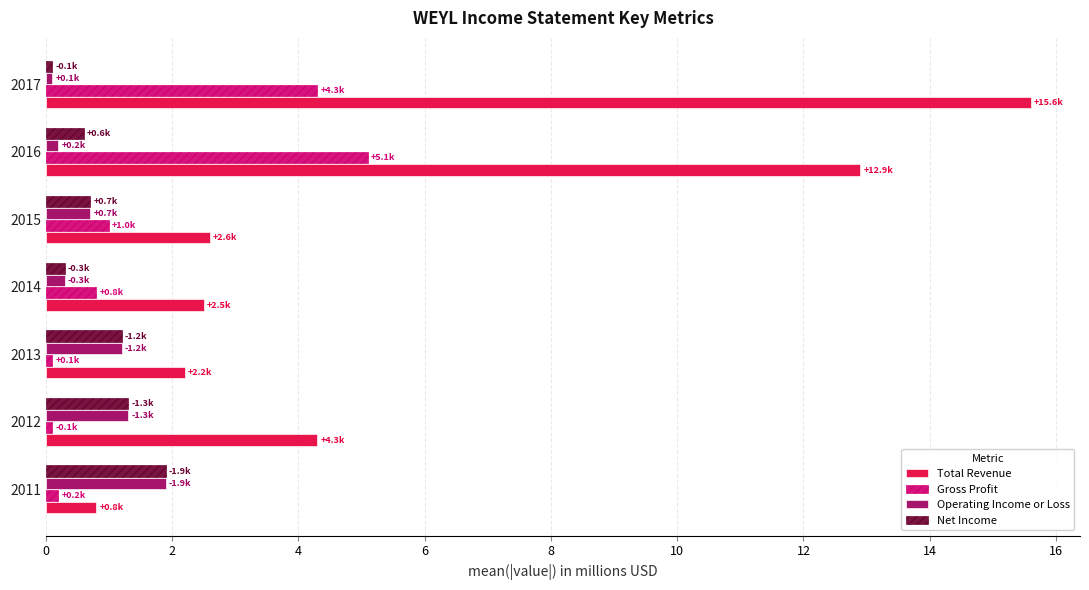

What is the difference between the maximum and second lowest values in the Total Revenue series?

13.4